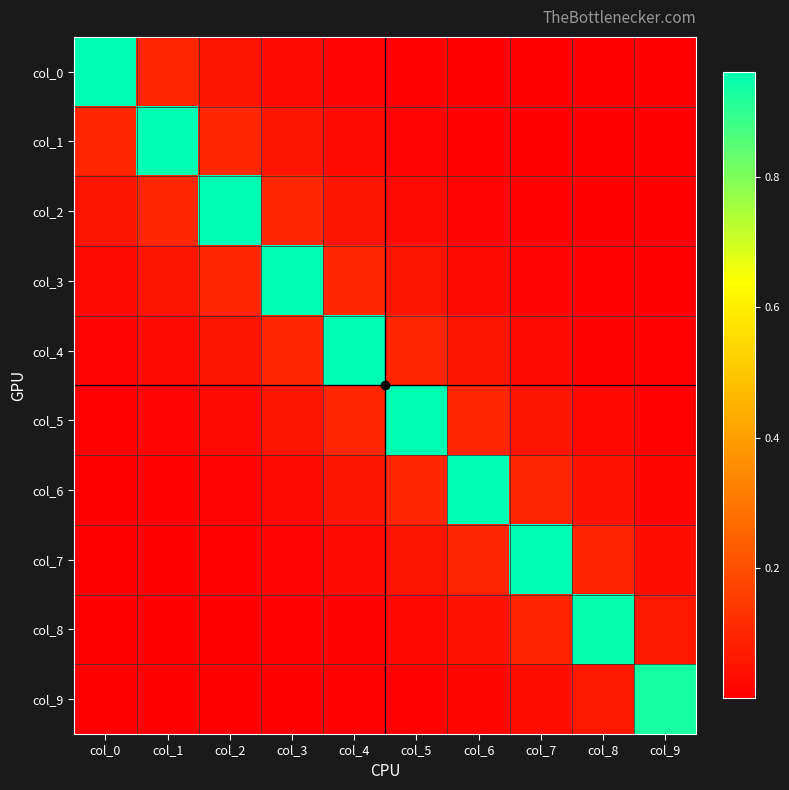

Between col_5 and col_9, which series saw the biggest shift?

col_5